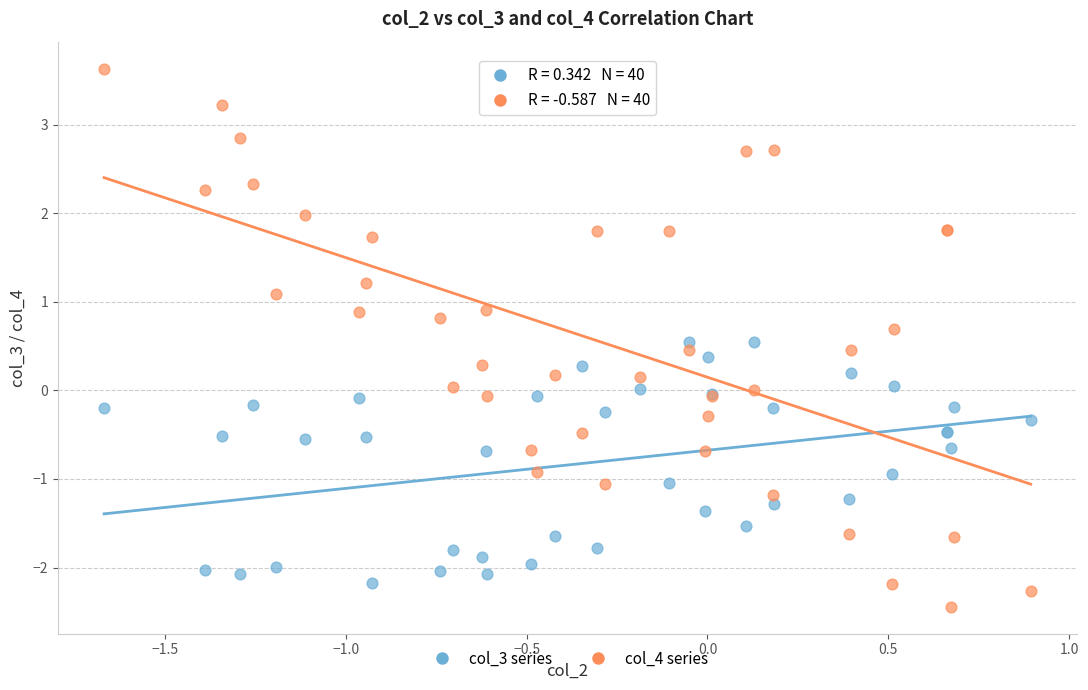

Which series has the largest Y range (max minus min)?

col_4 series